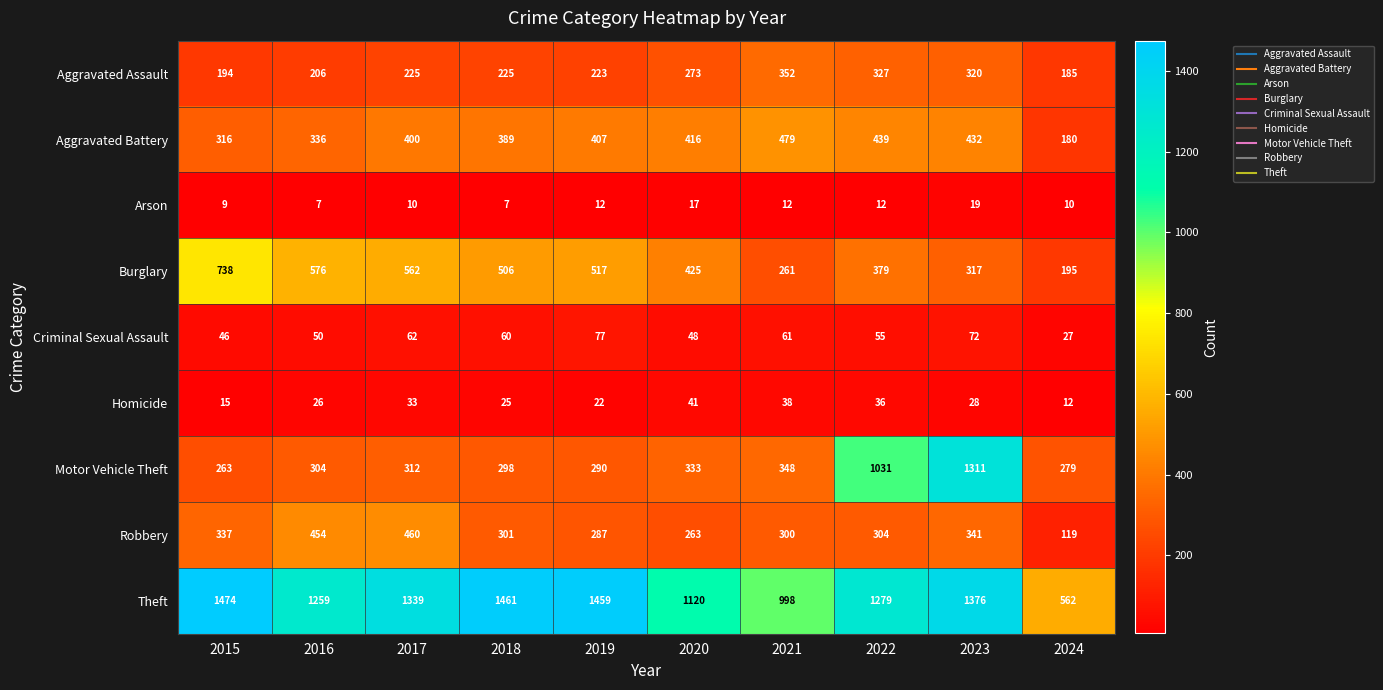

What is the spread (max minus min) of values at 2024?

552